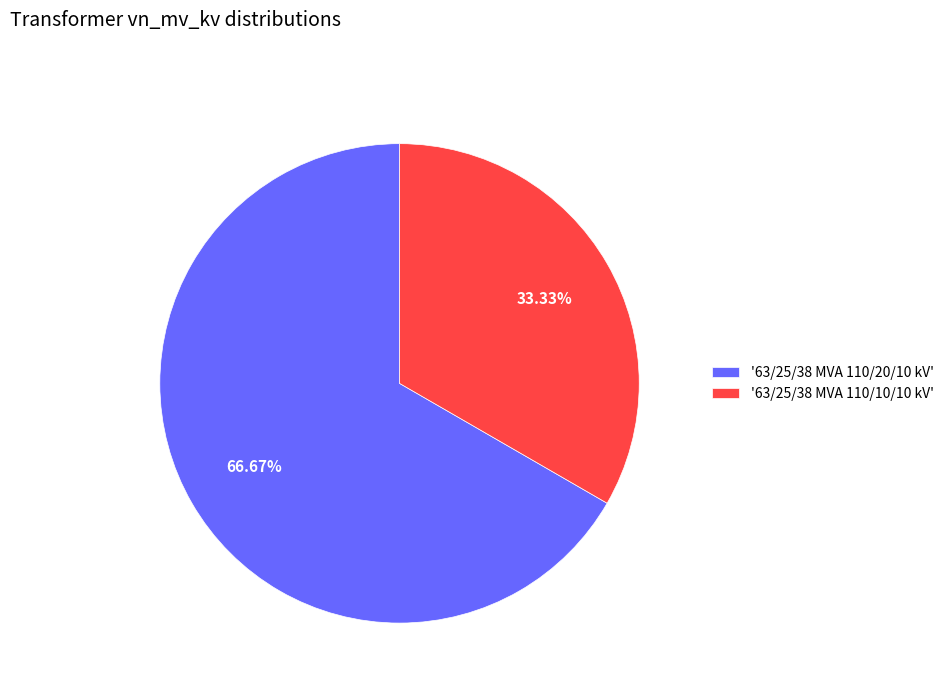

What is the ratio of the value at '63/25/38 MVA 110/20/10 kV' to the value at '63/25/38 MVA 110/10/10 kV'?

2.0